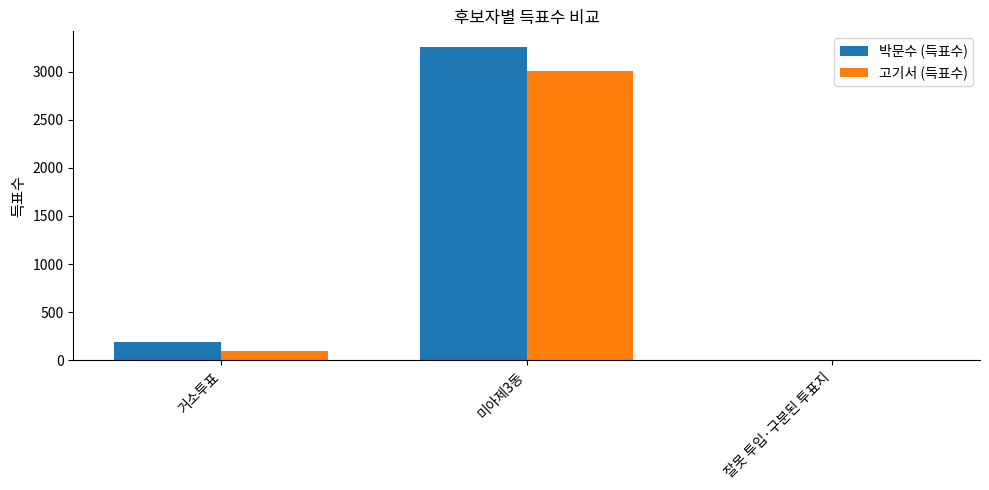

What is the total value across all series at 거소투표?

279